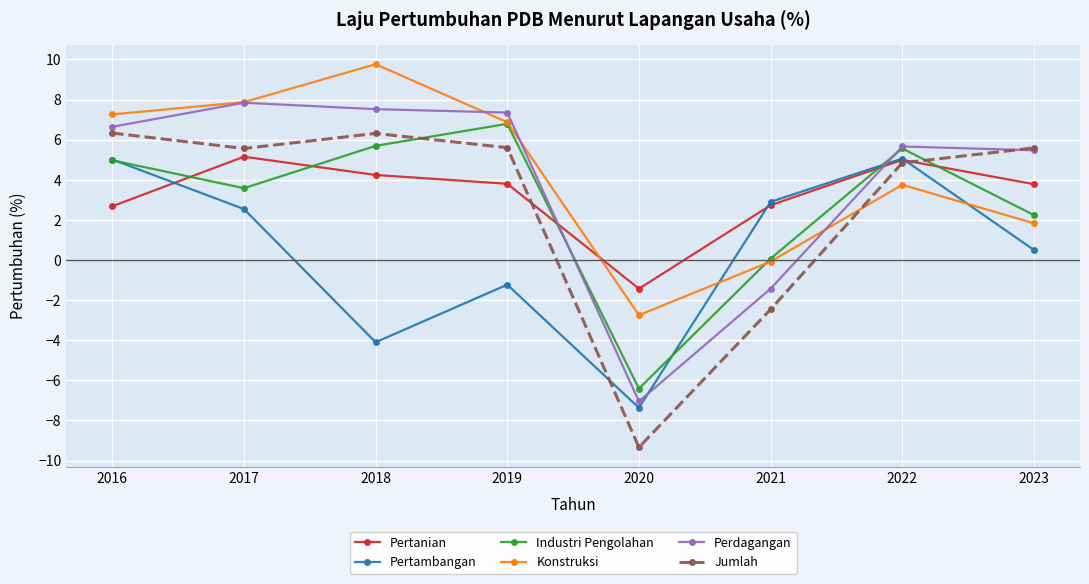

True or false: Pertambangan has a value of -1.2 at 2019.

True